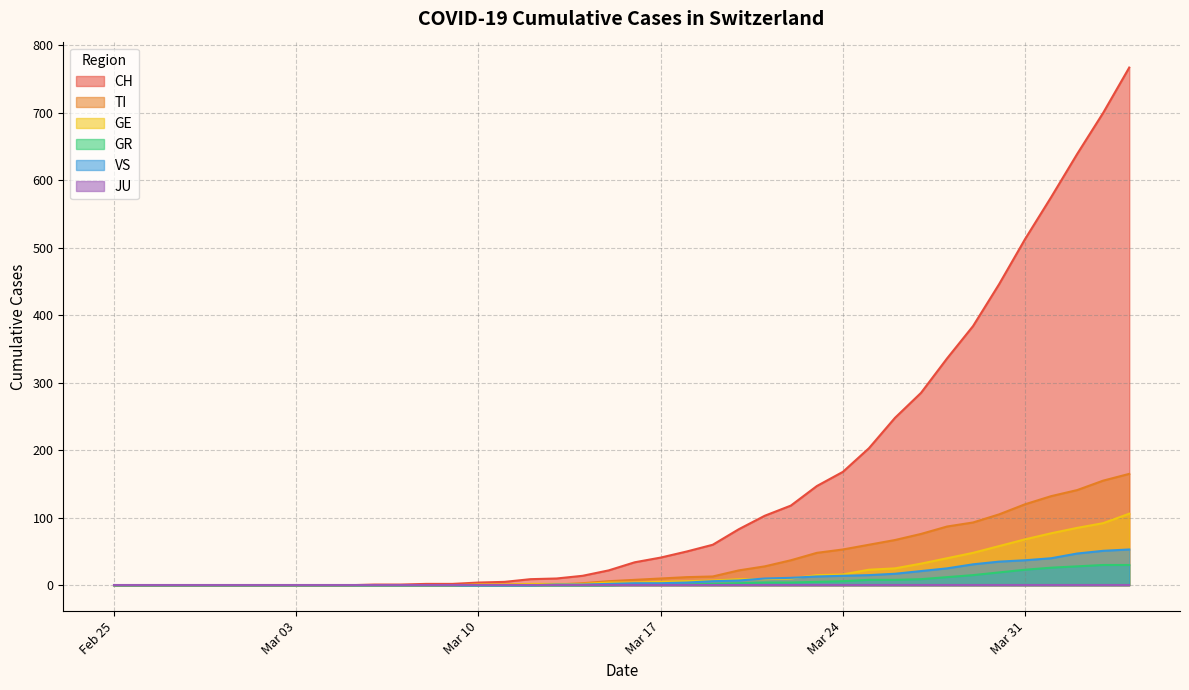

What is the highest value of the CH series?

767